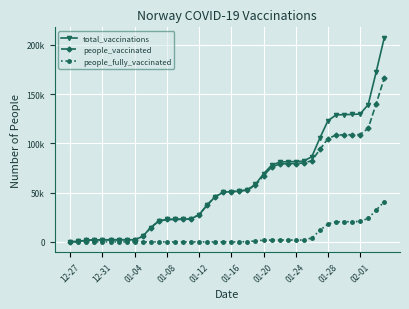

What are all the series names shown in the legend?

total_vaccinations, people_vaccinated, people_fully_vaccinated